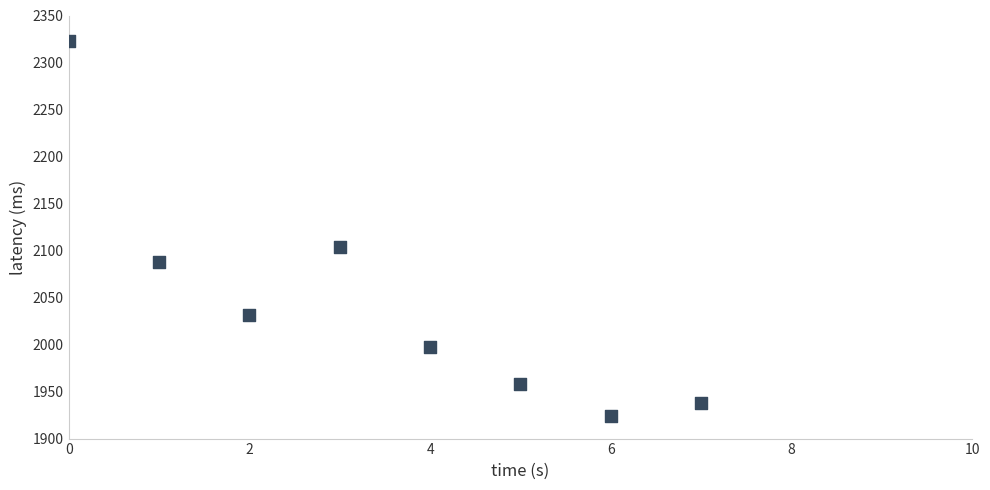

What is the average Y value?

2045